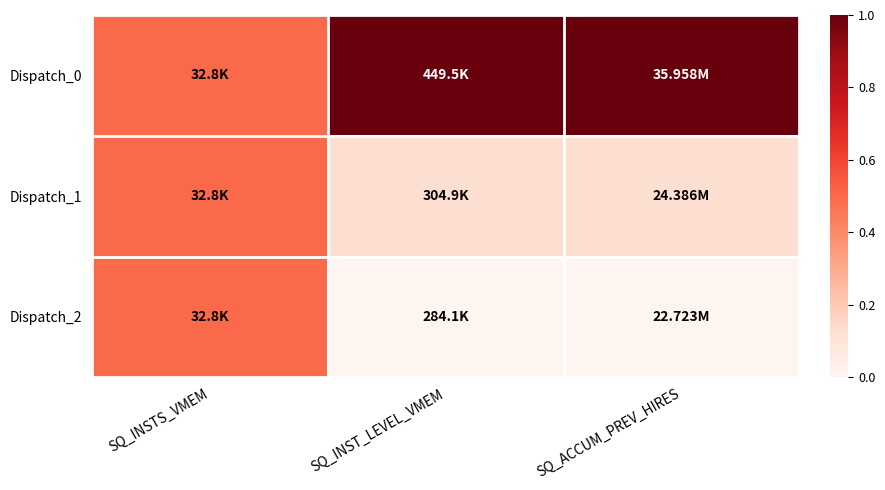

Which category has the lowest value across all series?

SQ_INST_LEVEL_VMEM